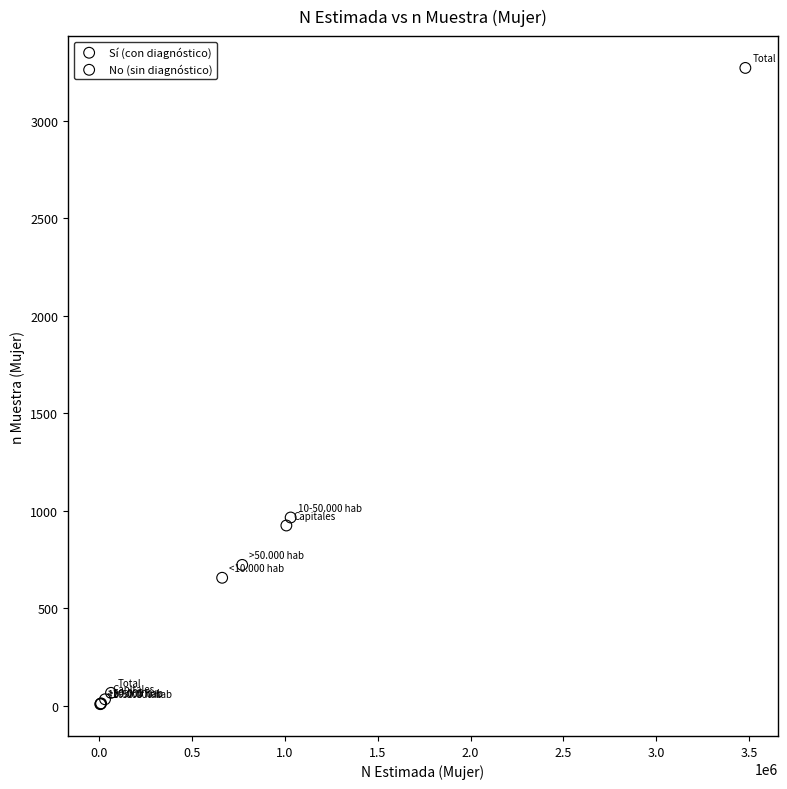

Which series has the widest spread of Y values?

No (sin diagnóstico)